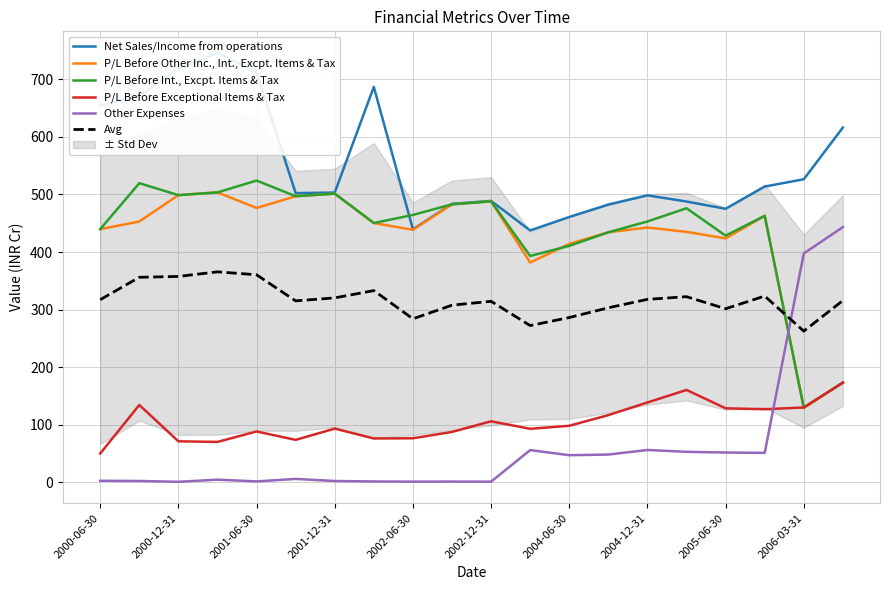

Which series ends up on top after the final intersection of P/L Before Int., Excpt. Items & Tax and Other Expenses?

Other Expenses